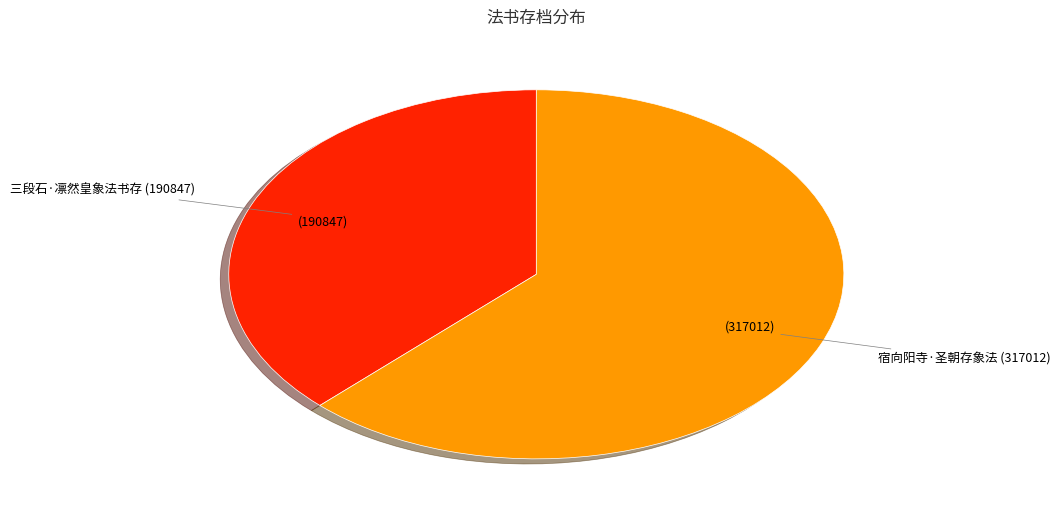

Is it true that 宿向阳寺·圣朝存象法 (317012) is 62% of the pie?

True